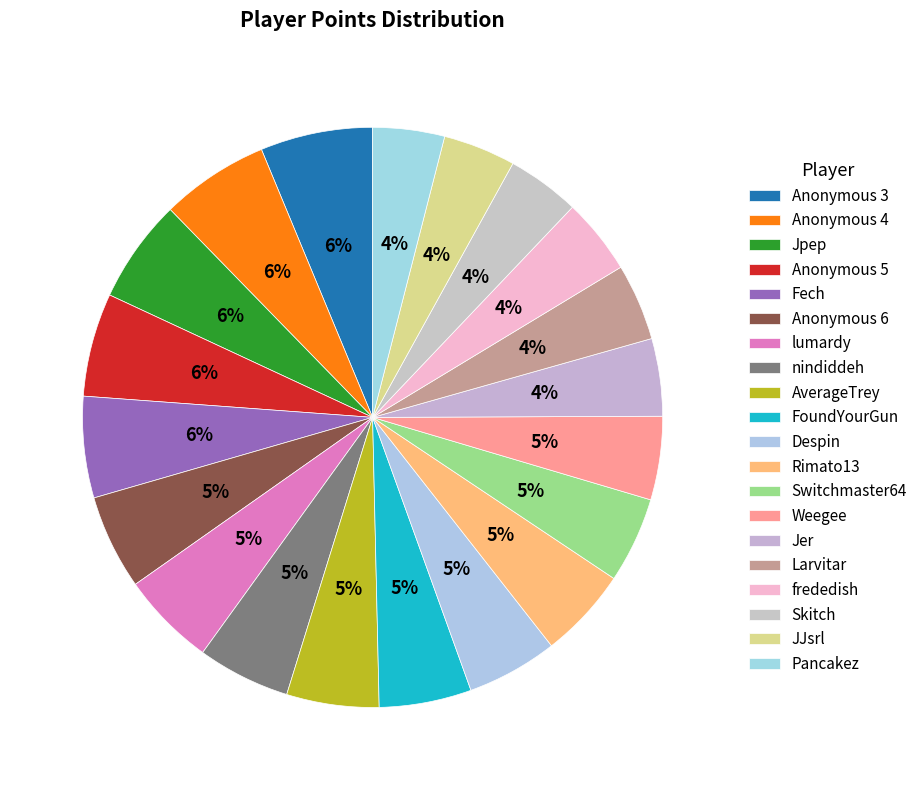

How many segments does this pie chart have?

20